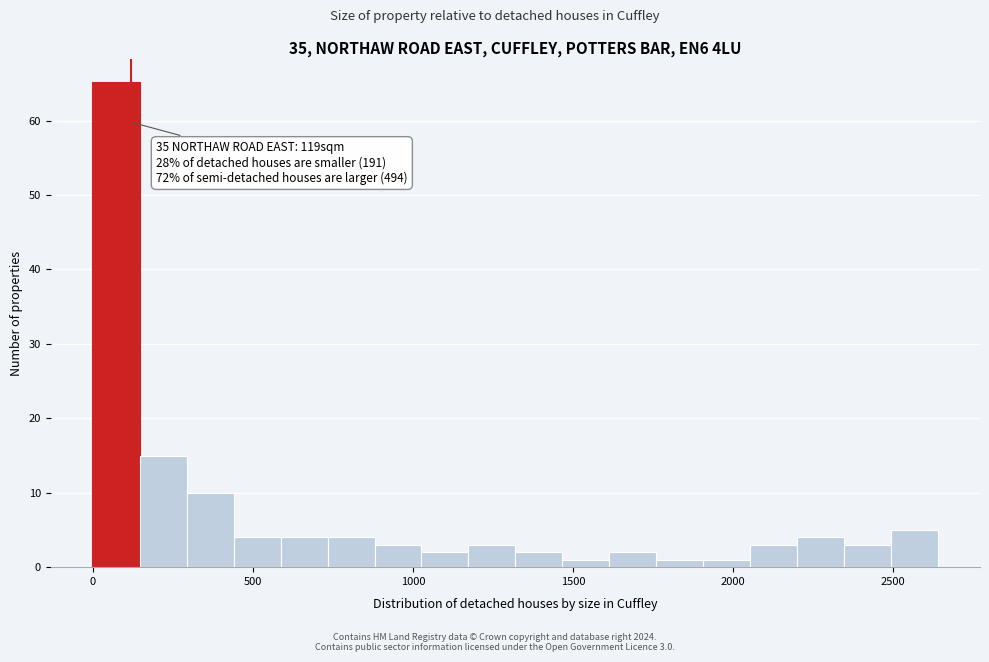

Around what value on the x-axis is the tallest bar? Give the approximate position of its centre, as read against the axis.

50